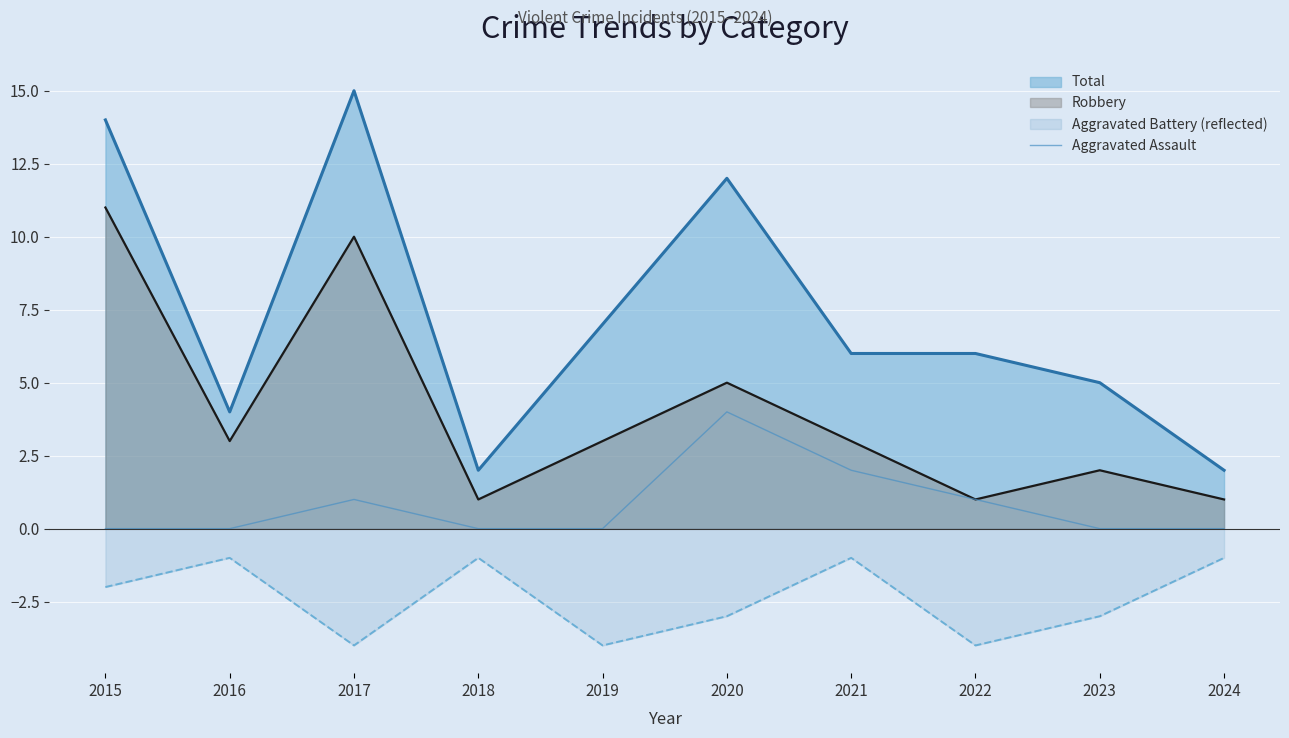

List the series in order of their overall mean, highest first.

Total, Robbery, Aggravated Assault, Aggravated Battery (reflected)